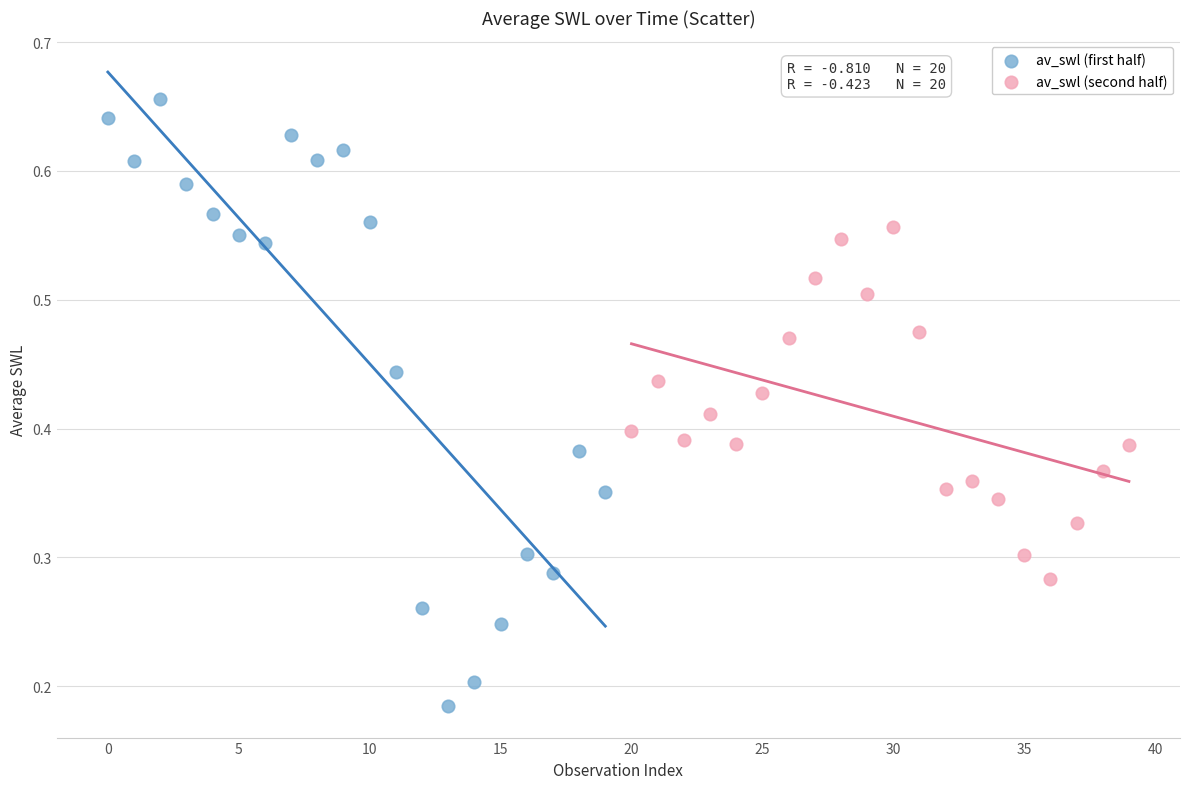

Which series contains the highest Y value?

av_swl (first half)